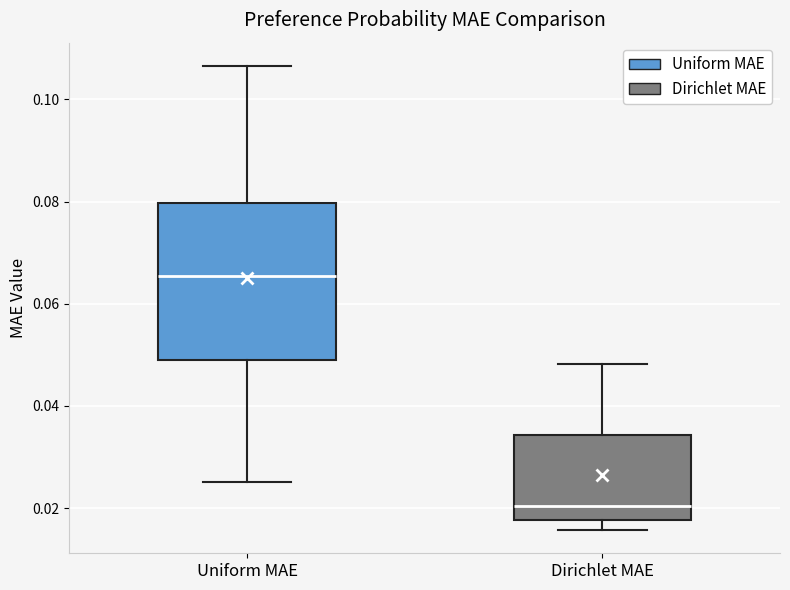

Where is the upper edge of the box for Dirichlet MAE on the y-axis? The values are not printed on the chart, so give them approximately, as read against the axis.

0.034